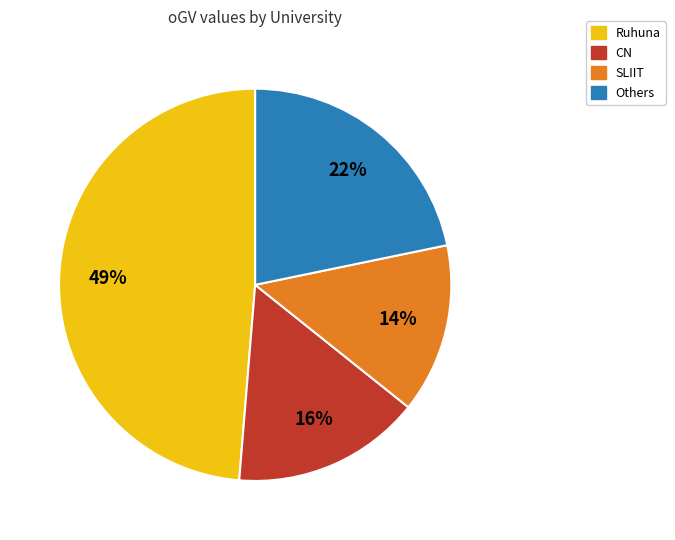

To the nearest percent, what is the difference between the largest and smallest slice percentages?

35%